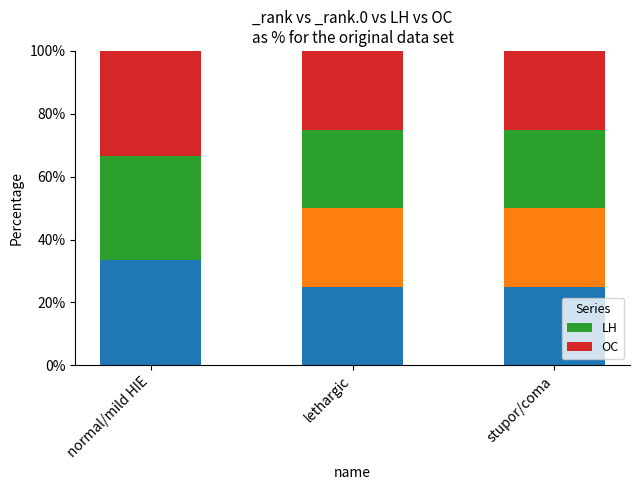

What is the average value of the LH series?

27.8